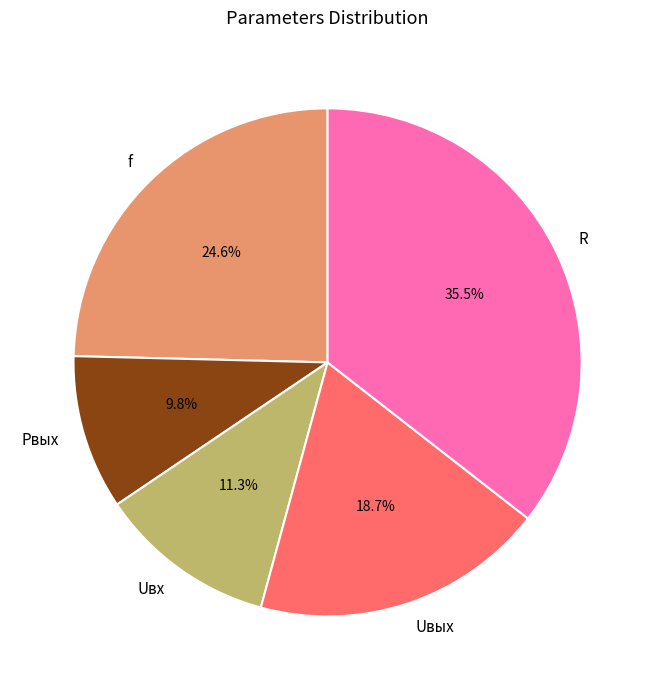

To the nearest percent, what is the average slice percentage?

20%